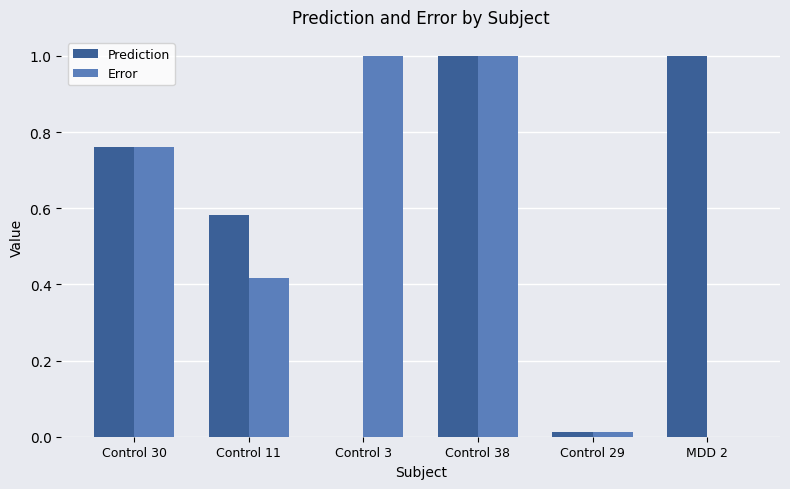

Which series changed the most between Control 29 and MDD 2?

Prediction